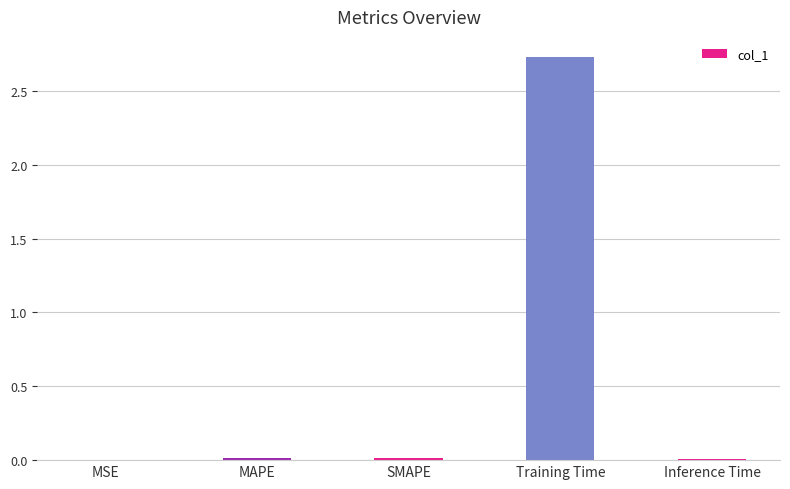

Are the bars horizontal?

No